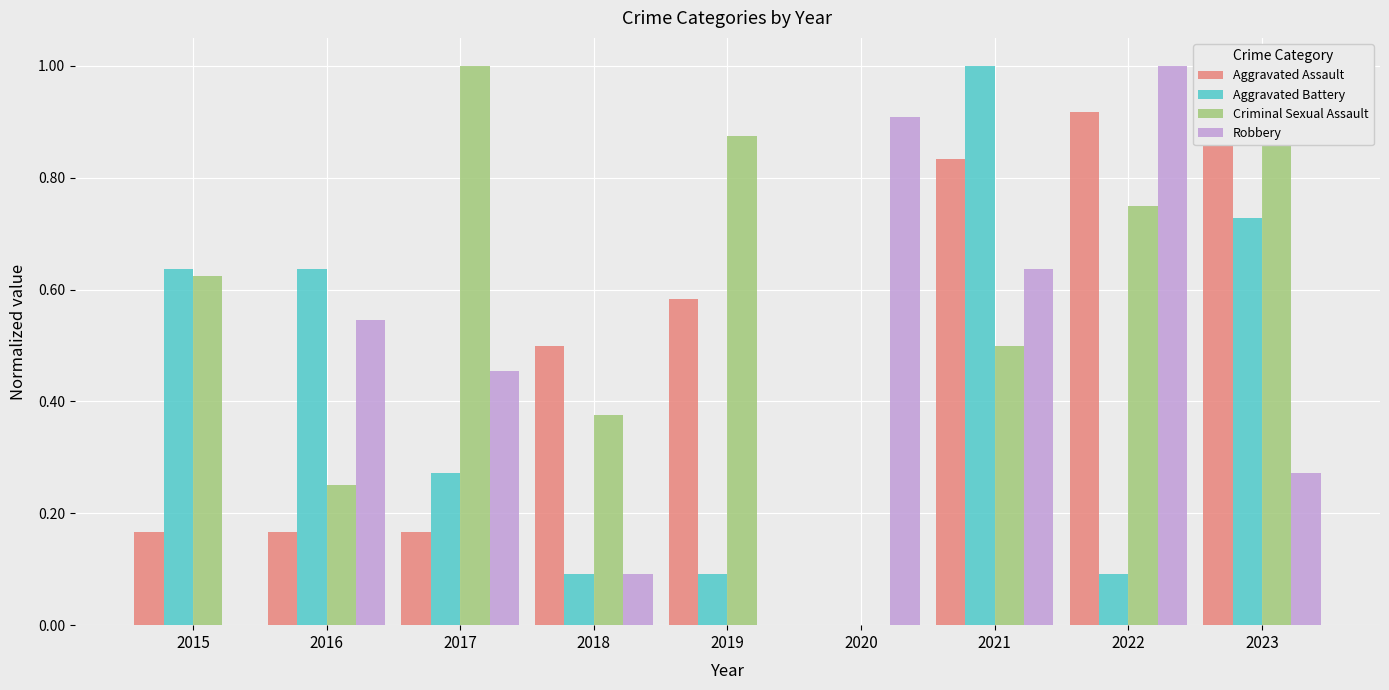

List the series in order of their overall mean, lowest first.

Aggravated Battery, Robbery, Aggravated Assault, Criminal Sexual Assault